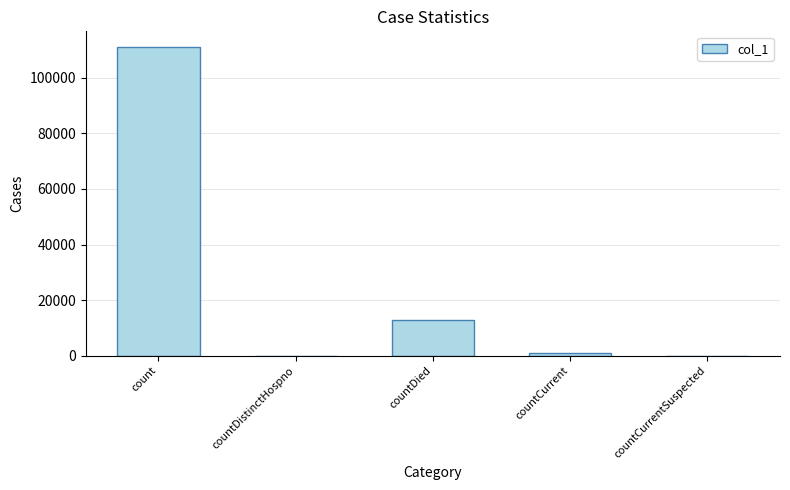

Where is the data nearest to the value 55532?

countDied